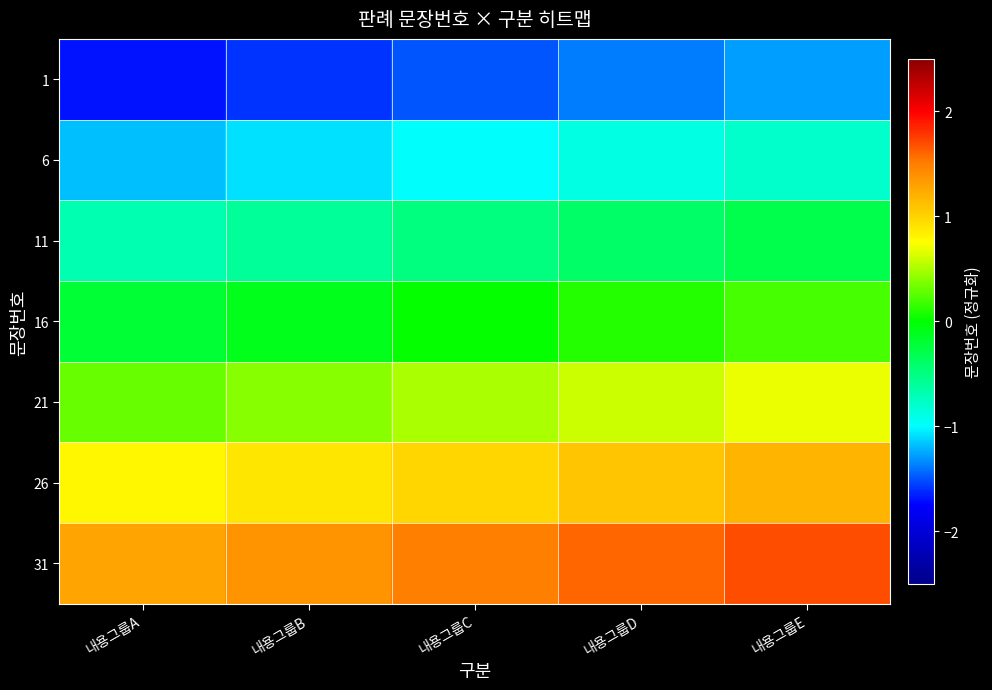

Rank the series by their average value, from lowest to highest.

1, 6, 11, 16, 21, 26, 31